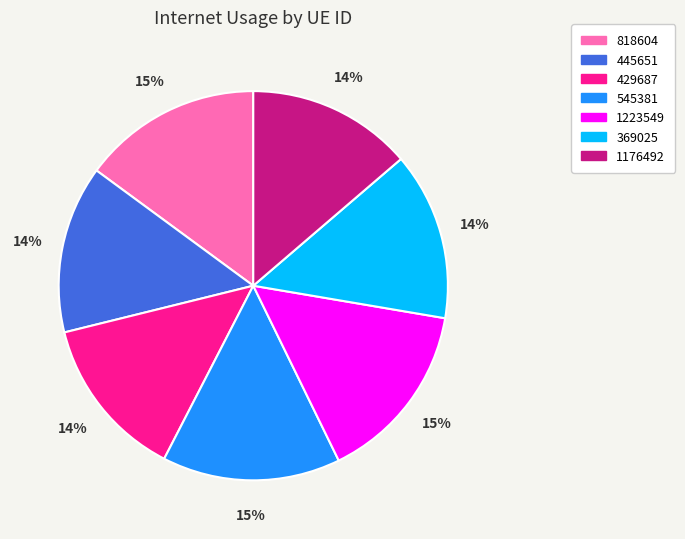

What percentage is the 429687 slice, to the nearest percent?

14%